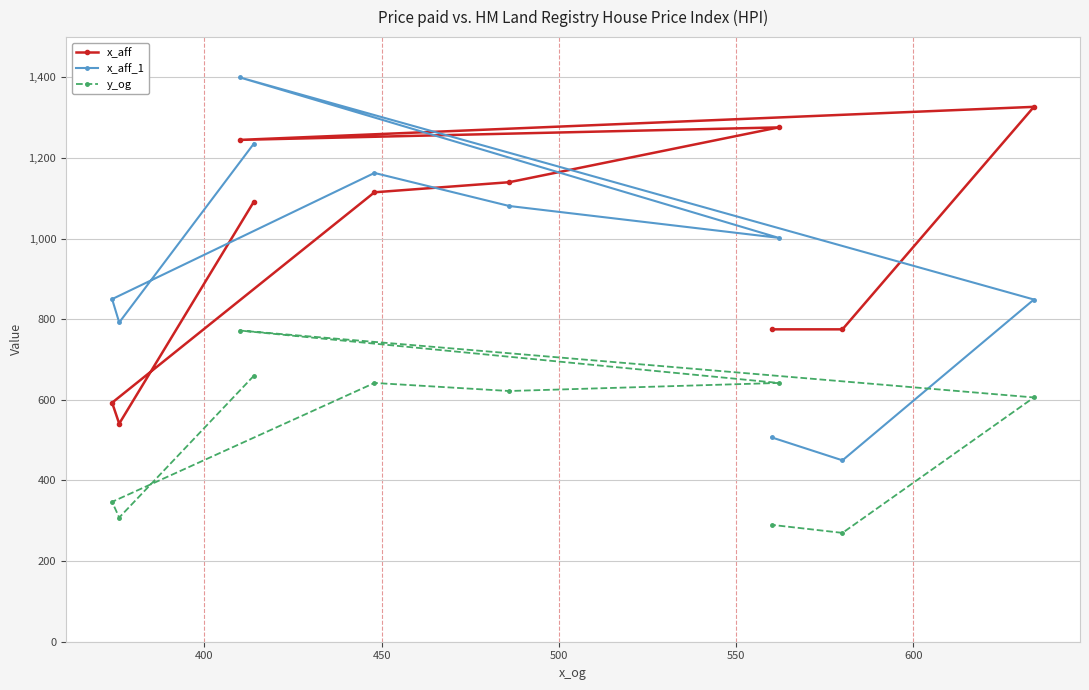

What is the value of the x_aff_1 point at the 1st from the left?

850